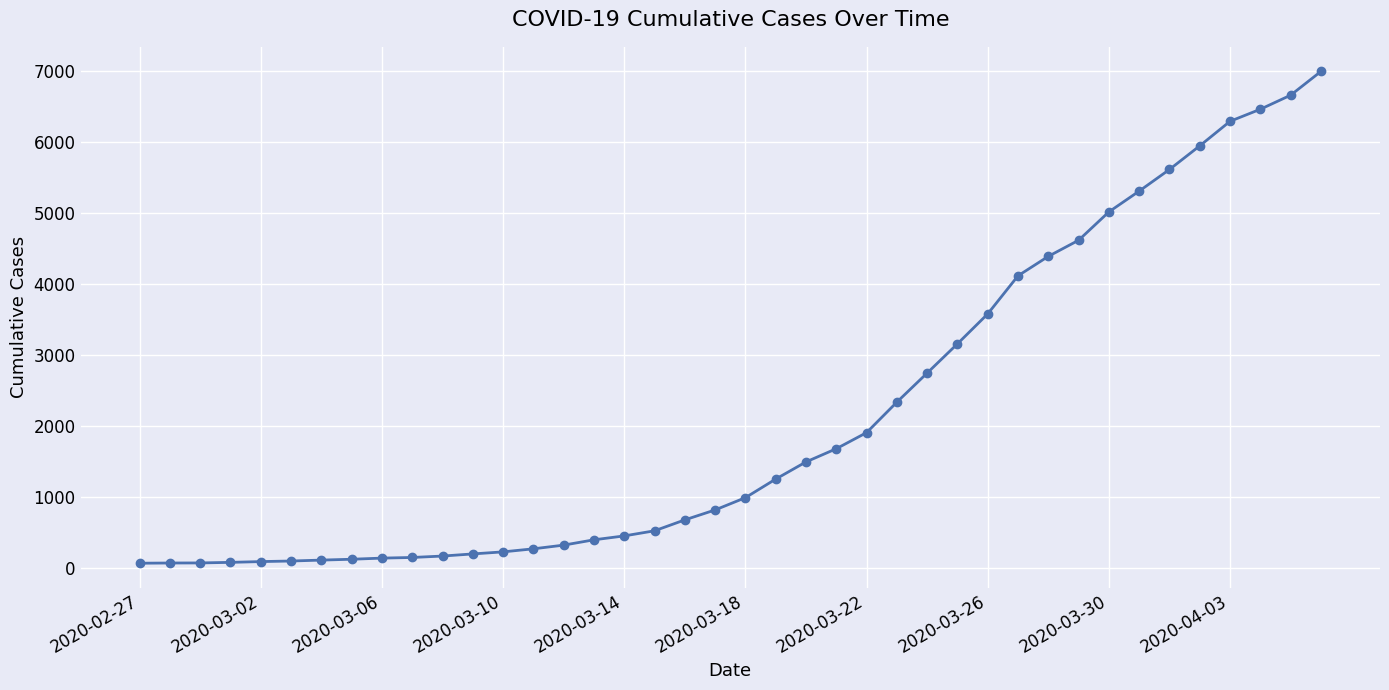

What is the sum of all values?

85629